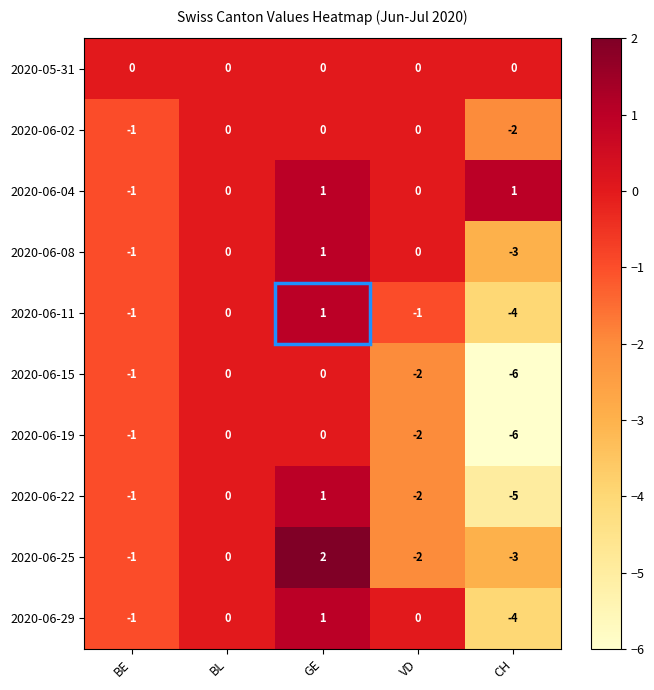

Count the number of categories in the chart.

5